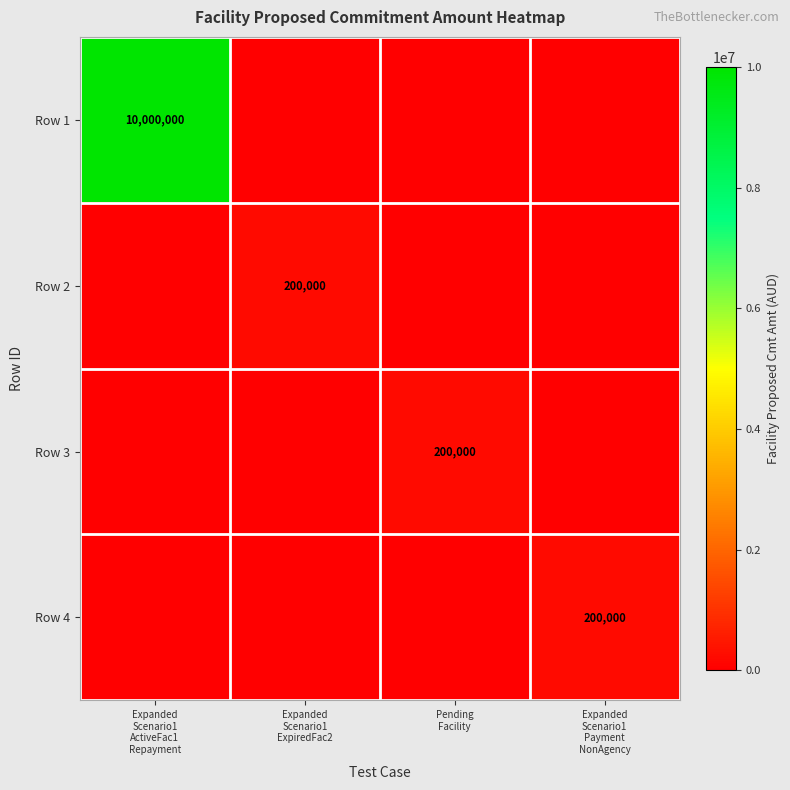

How many values in Row 1 are above zero?

1